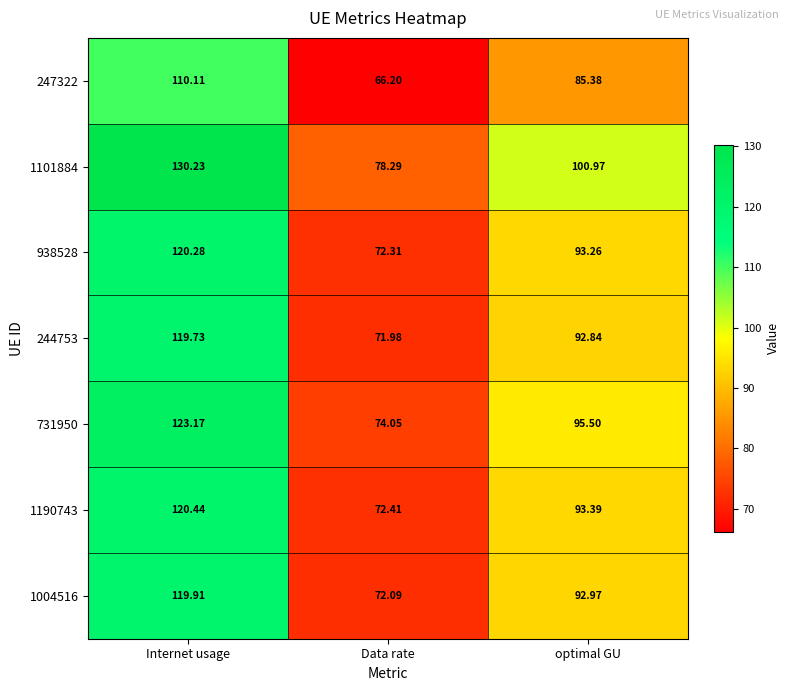

Where does the 1190743 series first go above 93?

Internet usage